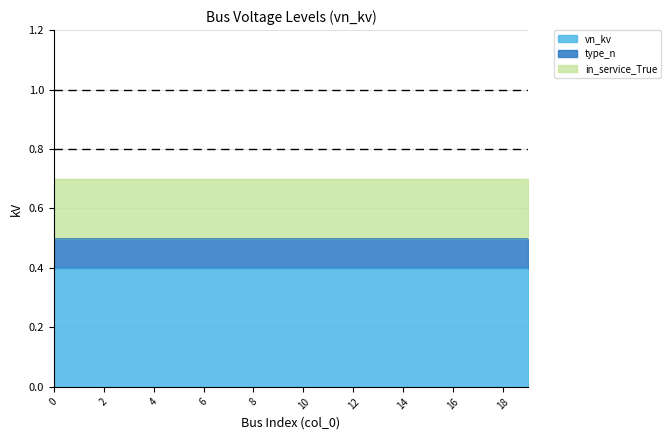

Which series has the largest range (max minus min)?

vn_kv